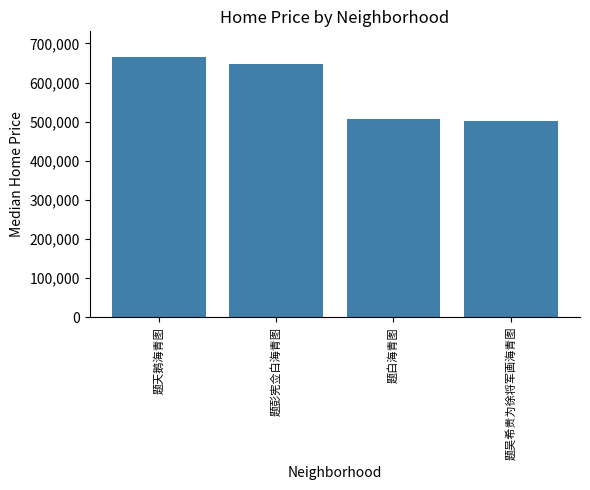

What is the sum of the values at 题吴希贵为徐将军画海青图 and 题天鹅海青图?

1166111